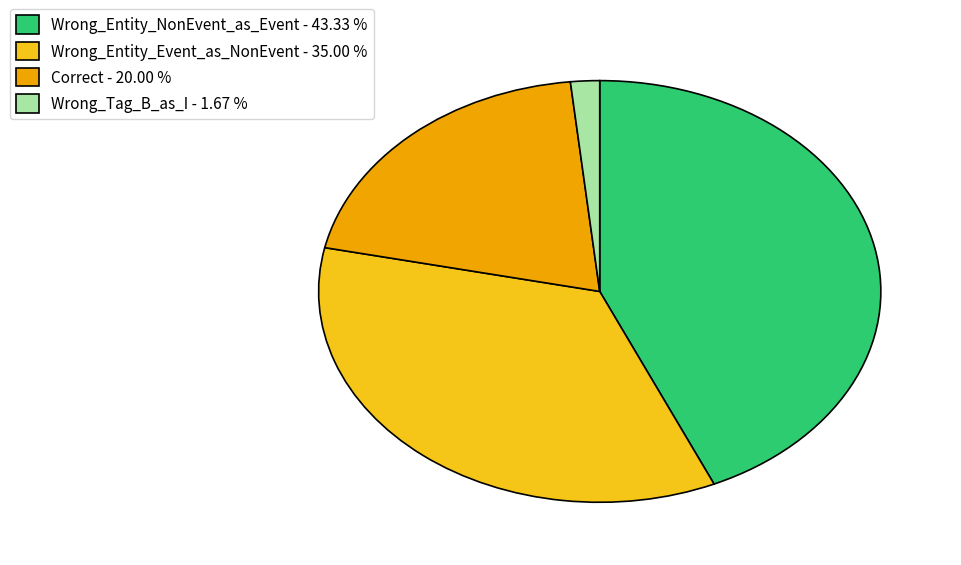

Between Wrong_Entity_NonEvent_as_Event and Wrong_Tag_B_as_I, which is larger?

Wrong_Entity_NonEvent_as_Event